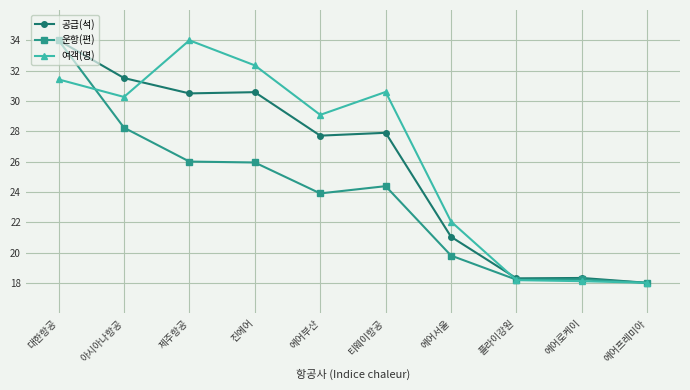

True or false: 여객(명) has a value of 18.1 at 에어로케이.

True